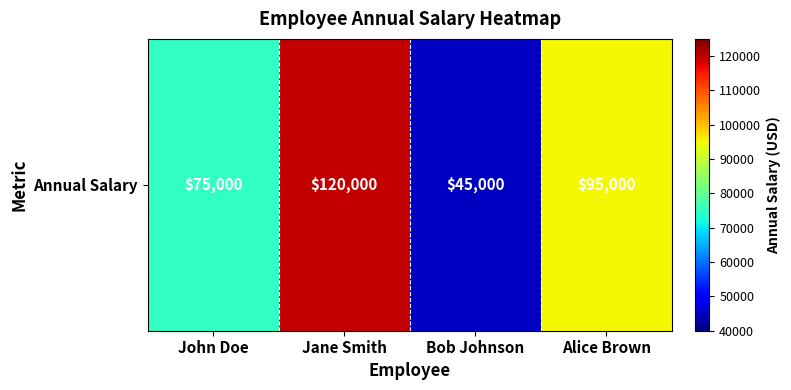

Is it true that the value at Alice Brown is 50038?

False